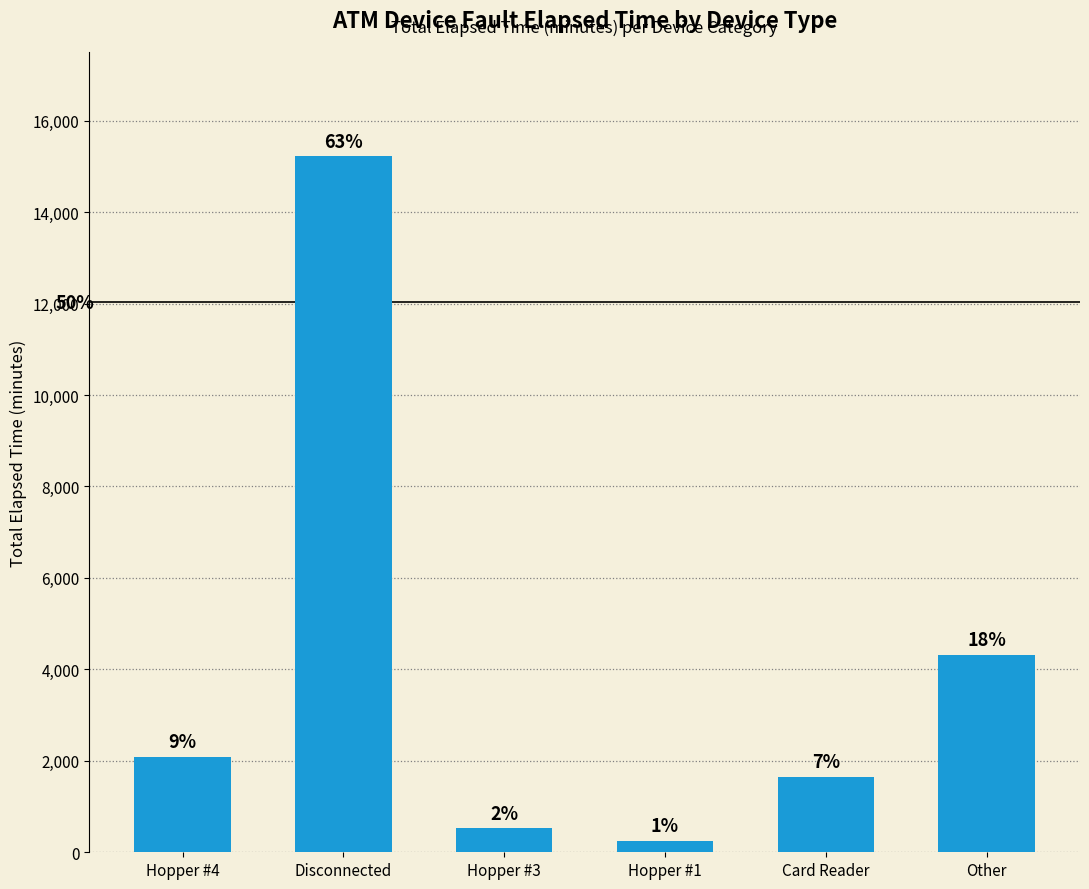

How many bars are there in total?

6